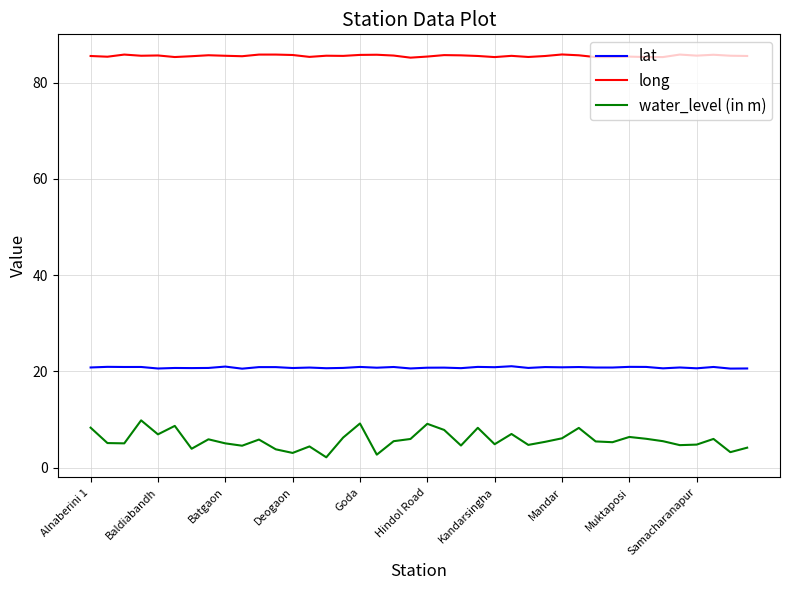

True or false: lat and long cross at least once.

False